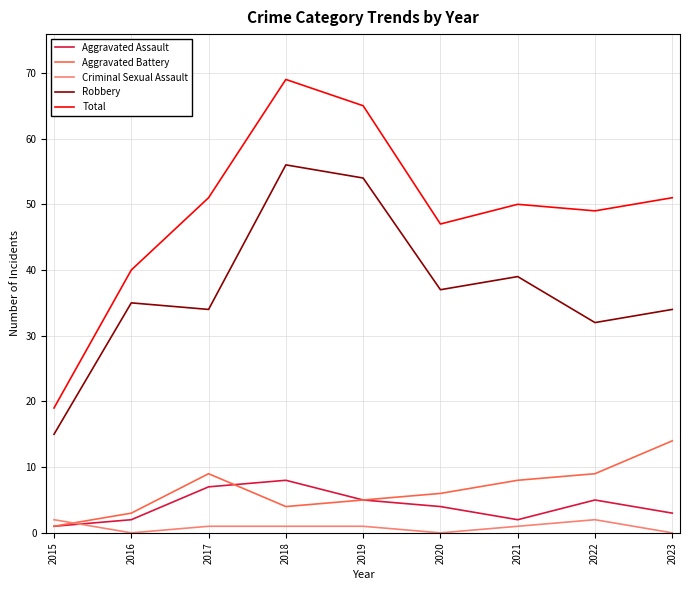

Reading left to right, extract all data points from this chart.

Aggravated Assault: 1	2	7	8	5	4	2	5	3
Aggravated Battery: 1	3	9	4	5	6	8	9	14
Criminal Sexual Assault: 2	0	1	1	1	0	1	2	0
Robbery: 15	35	34	56	54	37	39	32	34
Total: 19	40	51	69	65	47	50	49	51